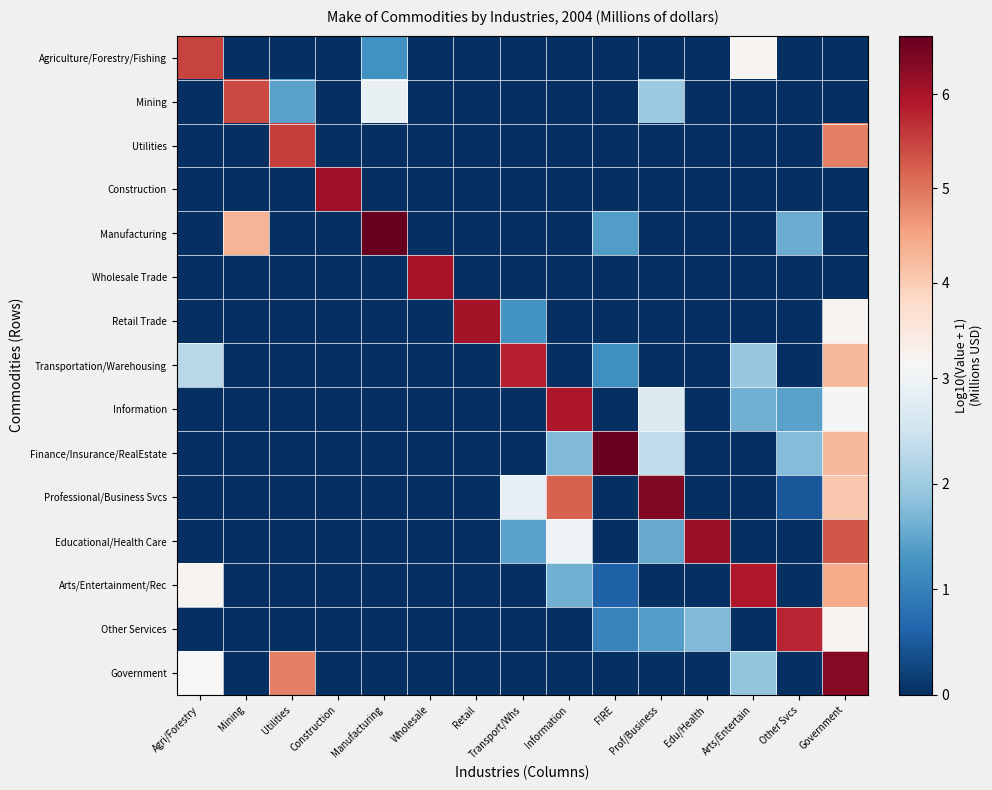

List the series in order of their peak value, highest first.

Manufacturing, Finance/Insurance/RealEstate, Professional/Business Svcs, Government, Educational/Health Care, Construction, Retail Trade, Wholesale Trade, Information, Arts/Entertainment/Rec, Transportation/Warehousing, Other Services, Utilities, Agriculture/Forestry/Fishing, Mining